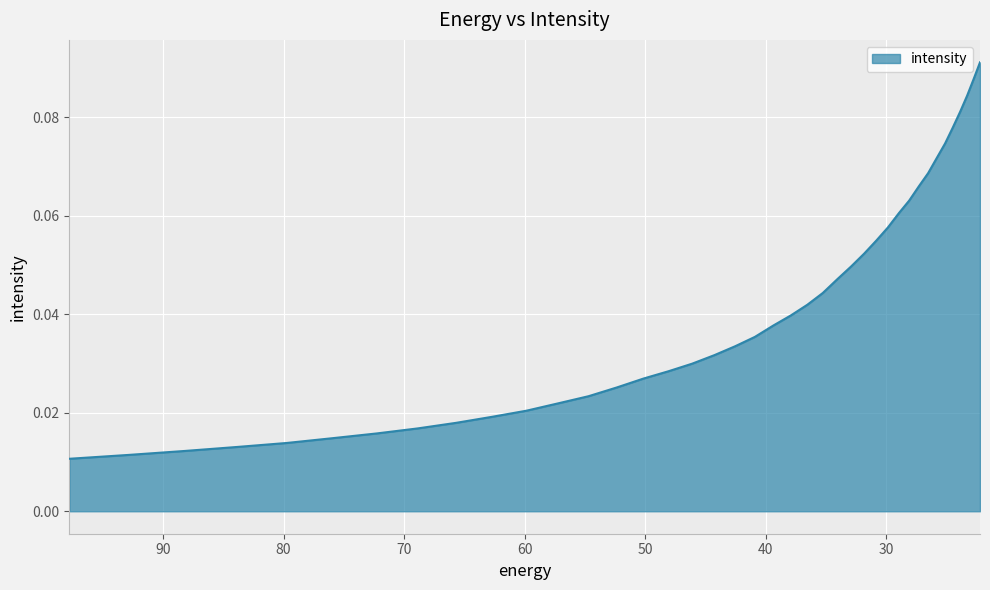

Which has a higher value, 25.800108 or 42.52636?

25.800108